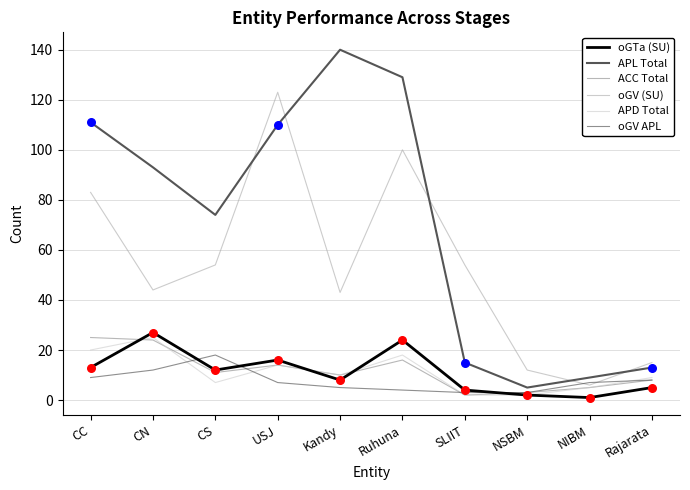

Which series has the largest total across all categories?

APL Total